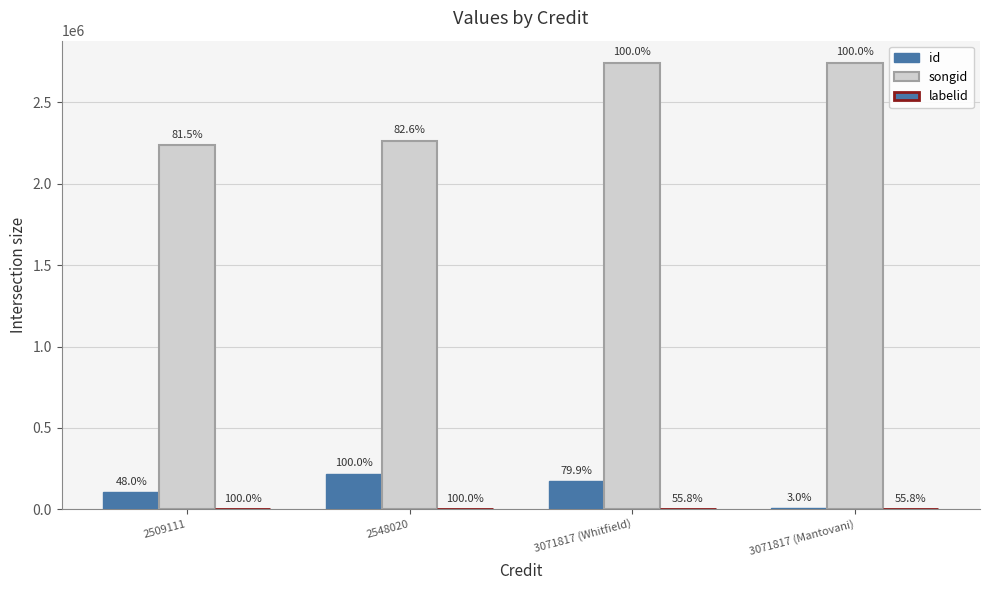

How many groups of bars are there?

4